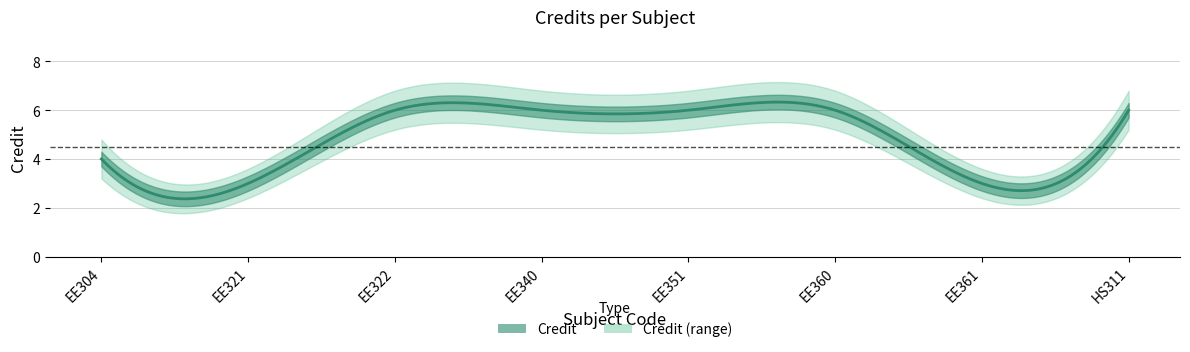

Is this an area chart (filled region under the line)?

No